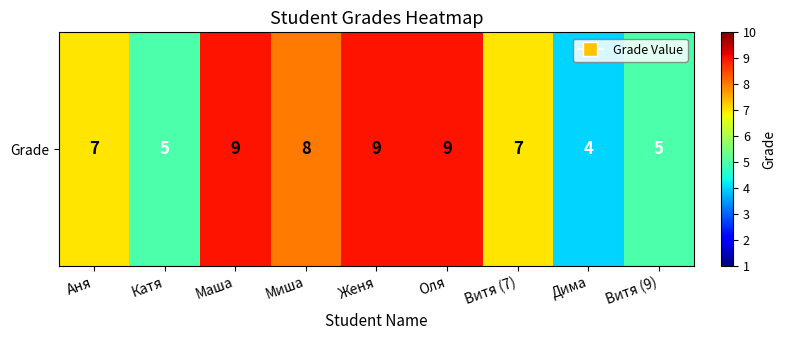

Rank the categories by value from lowest to highest.

Дима, Катя, Витя (9), Аня, Витя (7), Миша, Маша, Женя, Оля